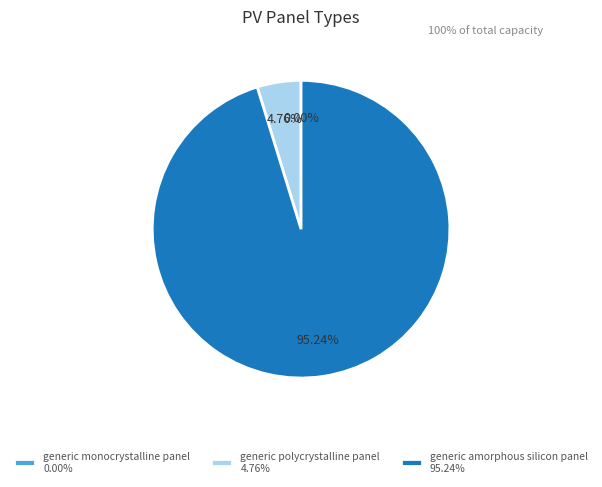

What percentage do generic amorphous silicon panel and generic polycrystalline panel together represent?

100.0%